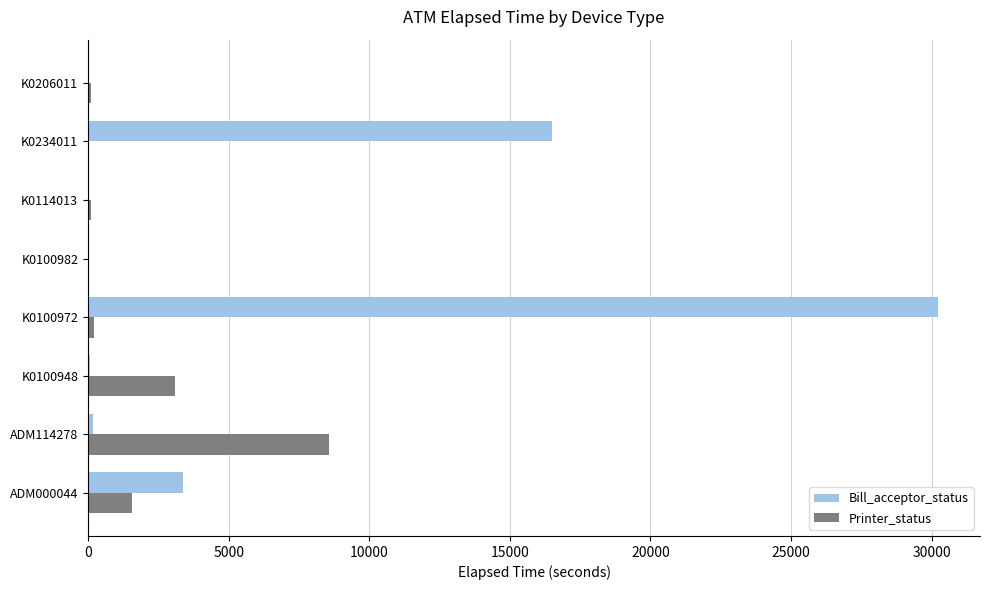

At which label is Printer_status closest to 4296?

K0100948